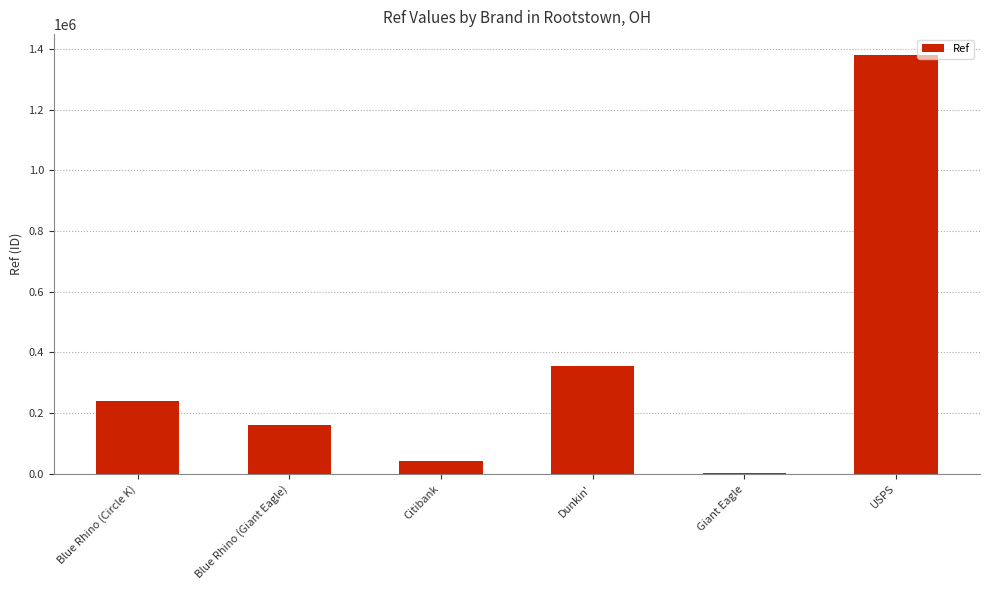

The value at Dunkin' is 212085. True or false?

False